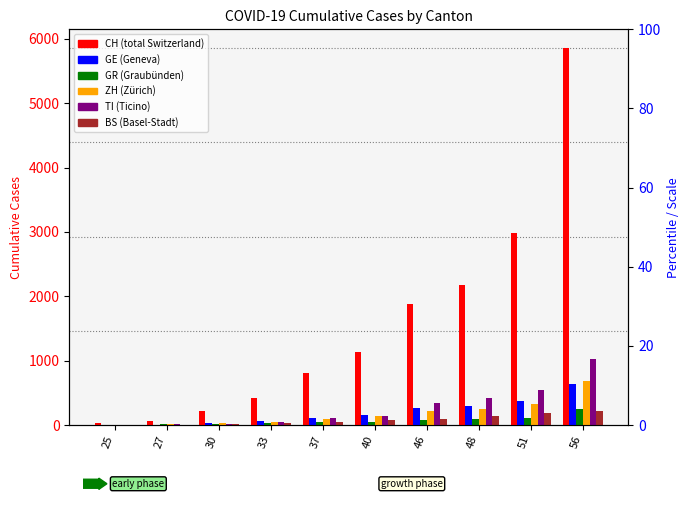

What is the sum of the CH values at 25 and 37?

843